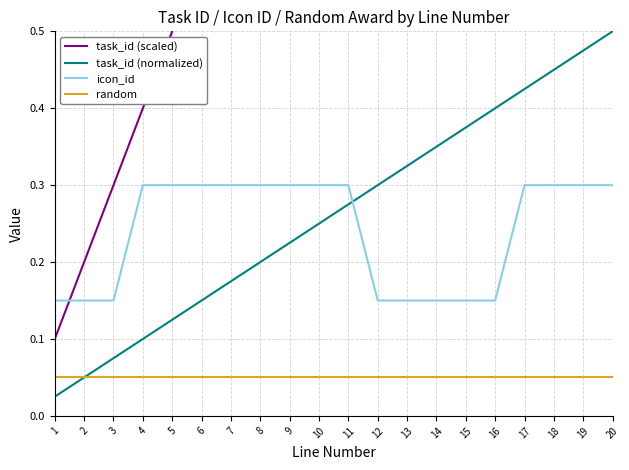

Is the value of icon_id at 4 greater than the value of task_id (normalized) at 1?

Yes